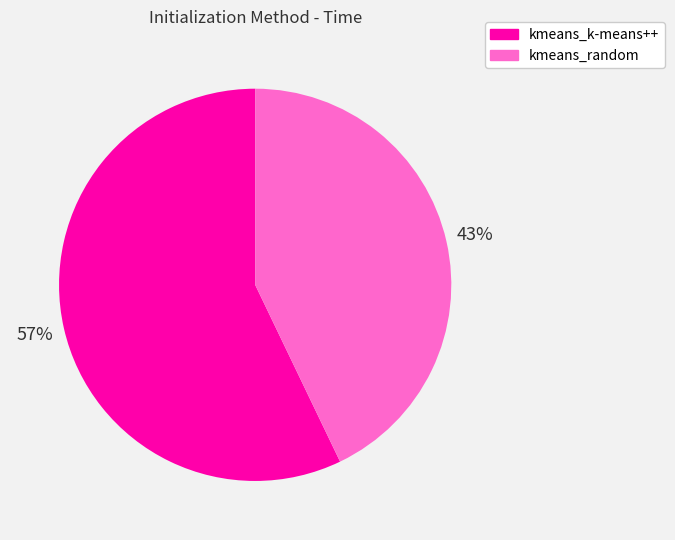

Approximately how many times larger is the value at kmeans_random compared to kmeans_k-means++?

0.8